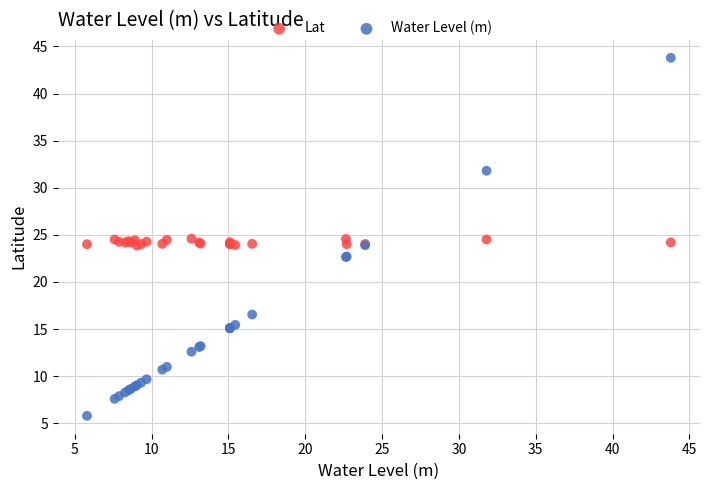

Which series has the widest spread of Y values?

Water Level (m)